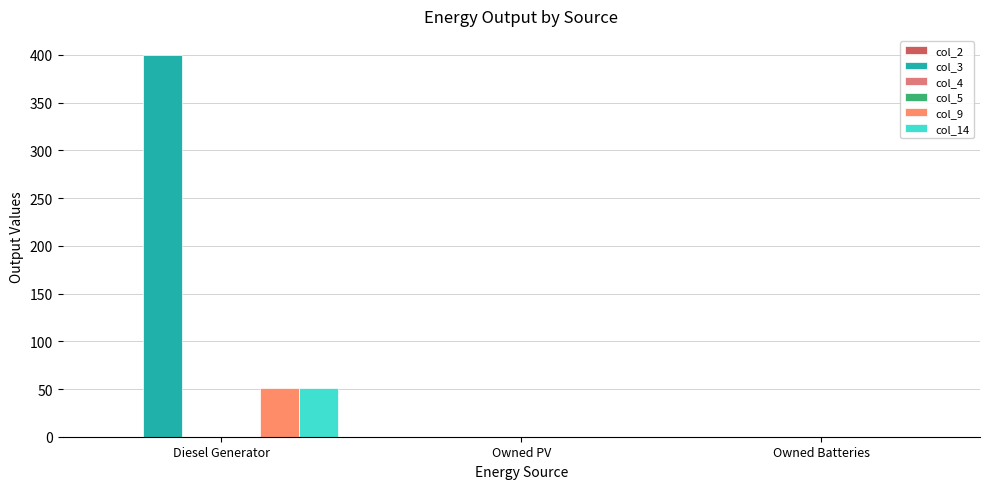

At which label is col_9 closest to 25?

Owned PV